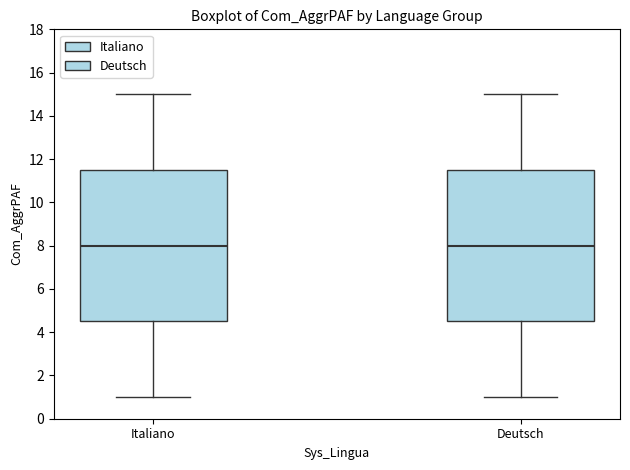

Where does the median line of the box for Deutsch sit on the y-axis? The values are not printed on the chart, so give them approximately, as read against the axis.

8.0